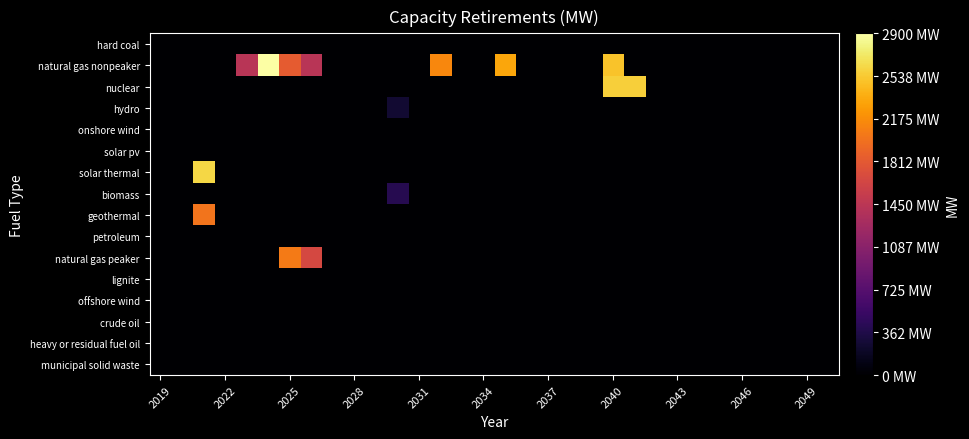

Which series has the largest total across all categories?

natural gas nonpeaker